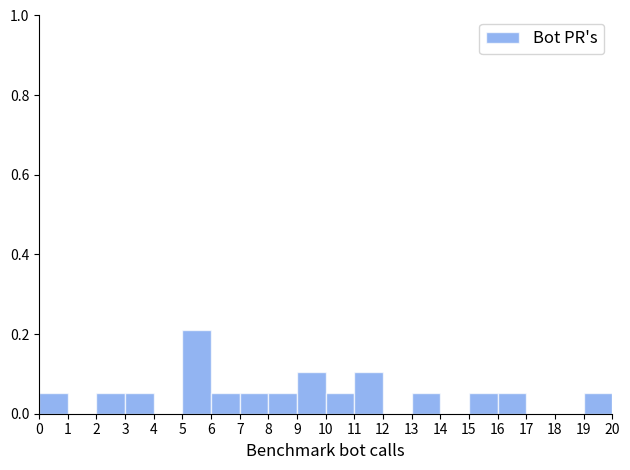

Reading left to right, transcribe this chart: for each bar, give the range it covers on the x-axis and its height. The values are not printed on the chart, so give them approximately, as read against the axis.

0 to 1: 0.06
1 to 2: 0
2 to 3: 0.06
3 to 4: 0.06
4 to 5: 0
5 to 6: 0.22
6 to 7: 0.06
7 to 8: 0.06
8 to 9: 0.06
9 to 10: 0.10
10 to 11: 0.06
11 to 12: 0.10
12 to 13: 0
13 to 14: 0.06
14 to 15: 0
15 to 16: 0.06
16 to 17: 0.06
17 to 18: 0
18 to 19: 0
19 to 20: 0.06